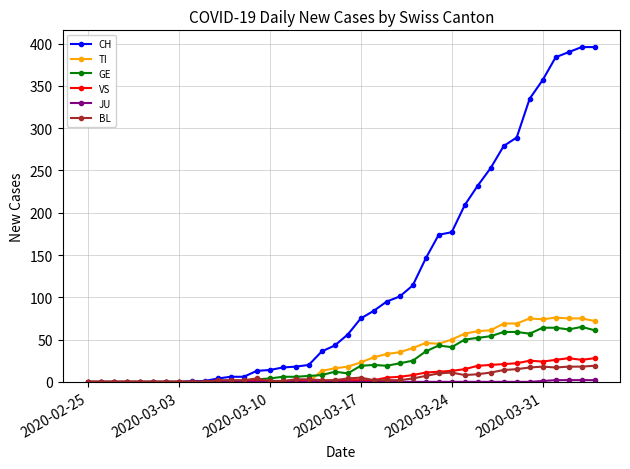

Which series has the largest total across all categories?

CH